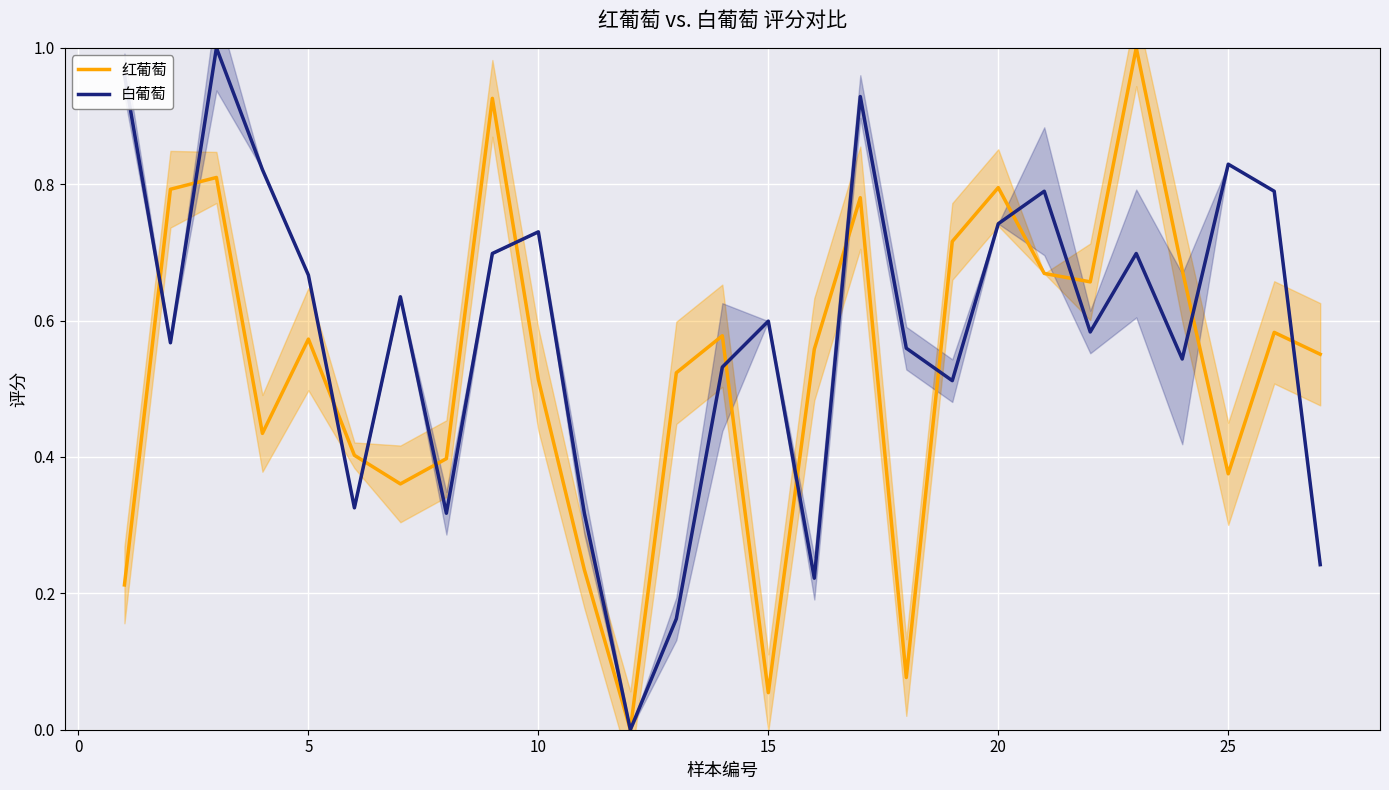

How many values in the 红葡萄 series exceed 0?

26